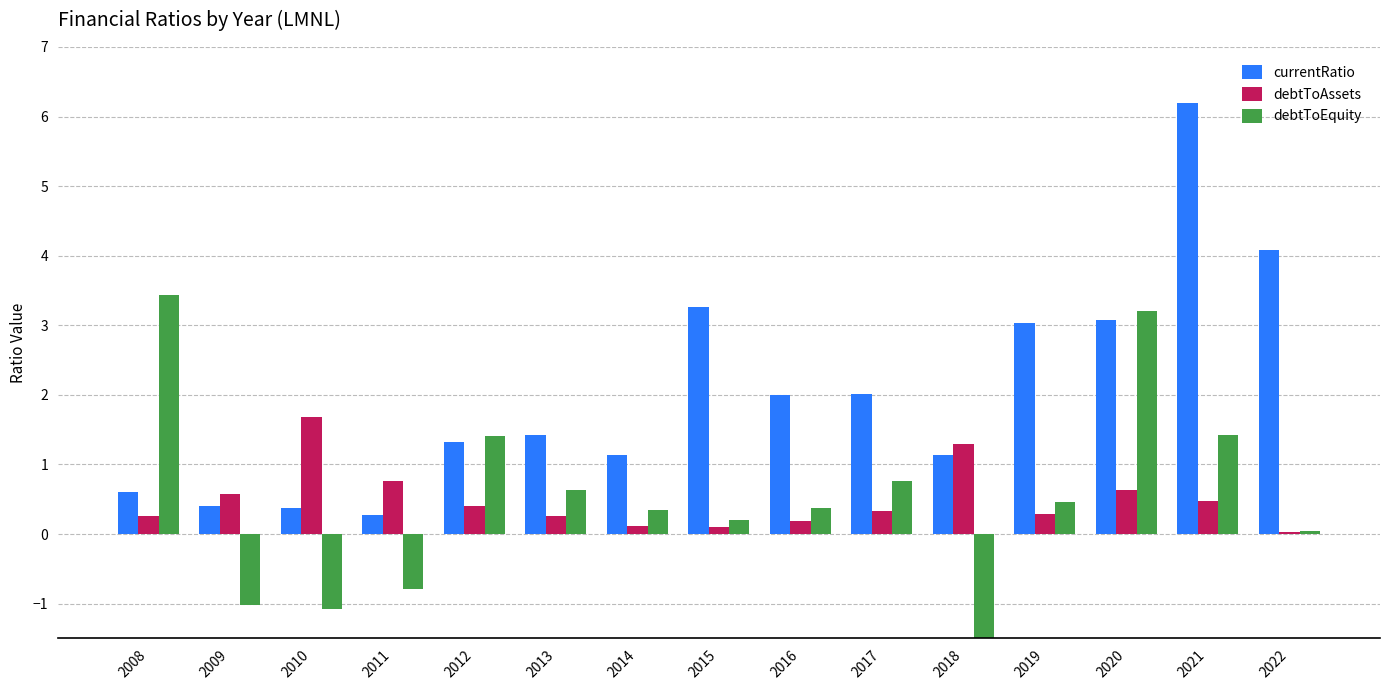

At which label does currentRatio reach its peak?

2021